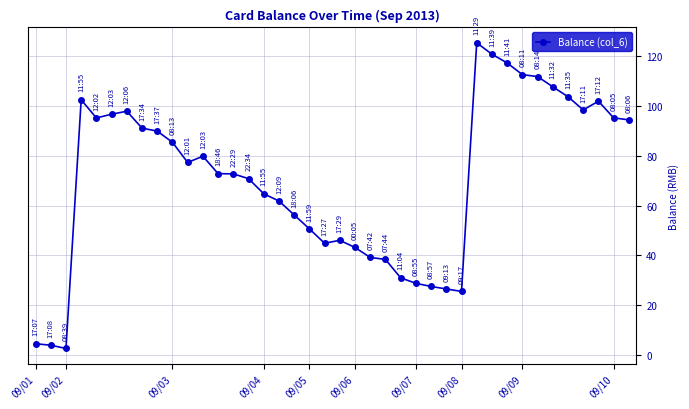

What is the maximum value shown in the chart?

125.5